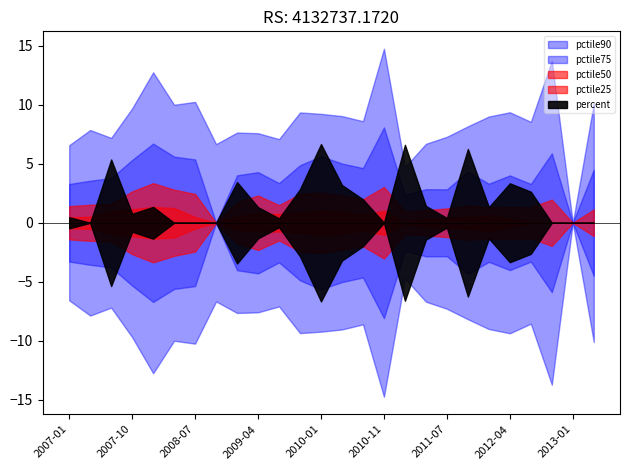

True or false: pctile75 has more than 1 points higher than both neighbors.

True